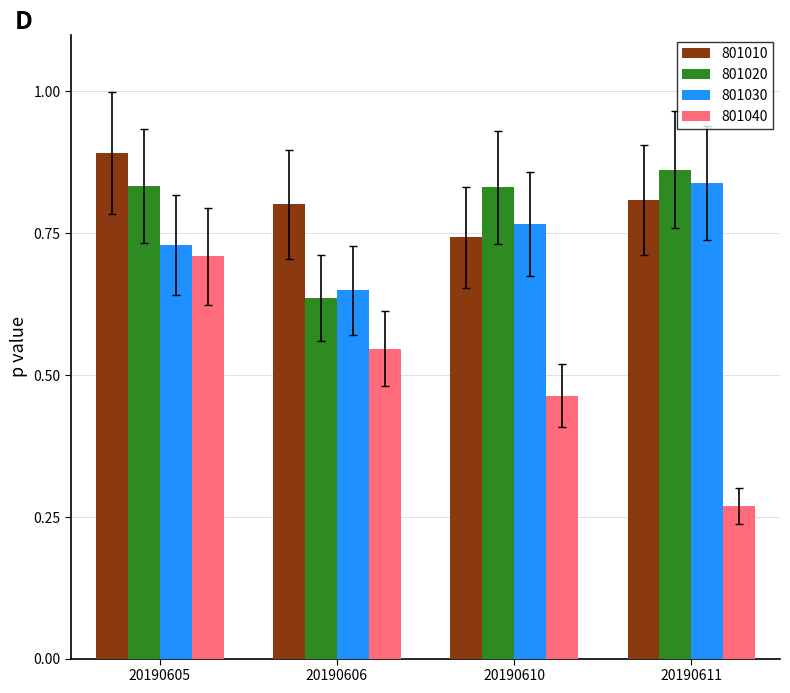

Where is 801030 nearest to the value 0?

20190606